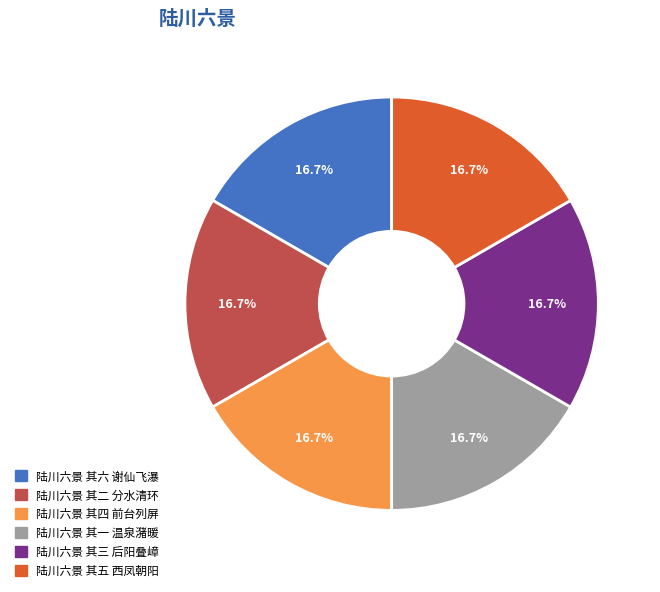

Combined, what portion of the pie is 陆川六景 其二 分水清环 and 陆川六景 其三 后阳叠嶂?

33.3%